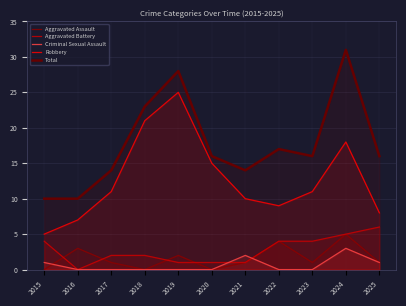

How many times do Criminal Sexual Assault and Aggravated Battery cross each other?

2